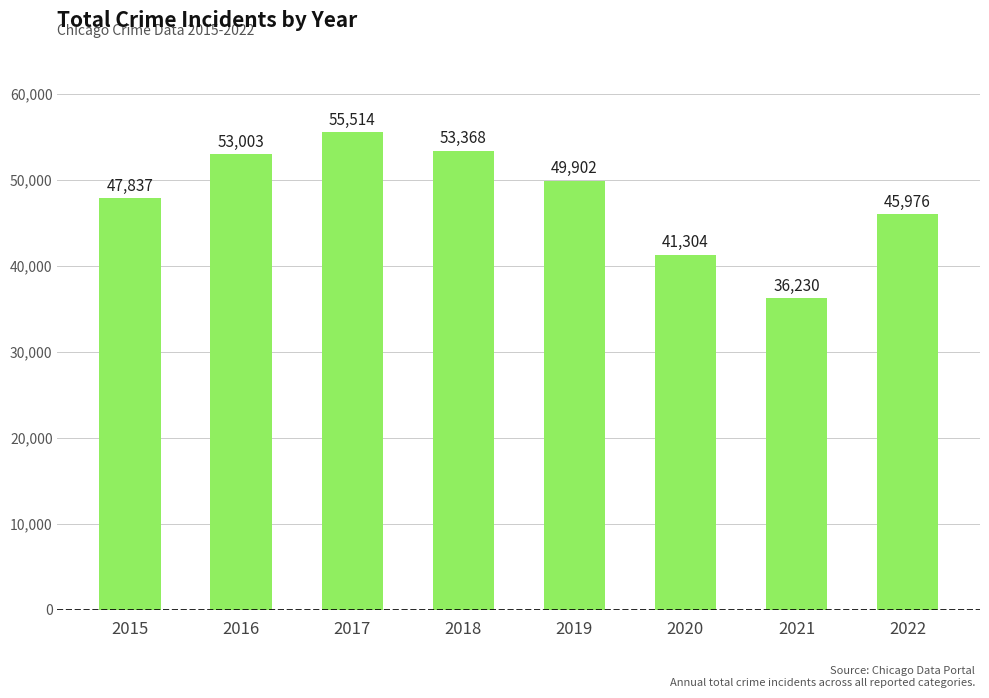

What is the difference between the maximum and second lowest values?

14210